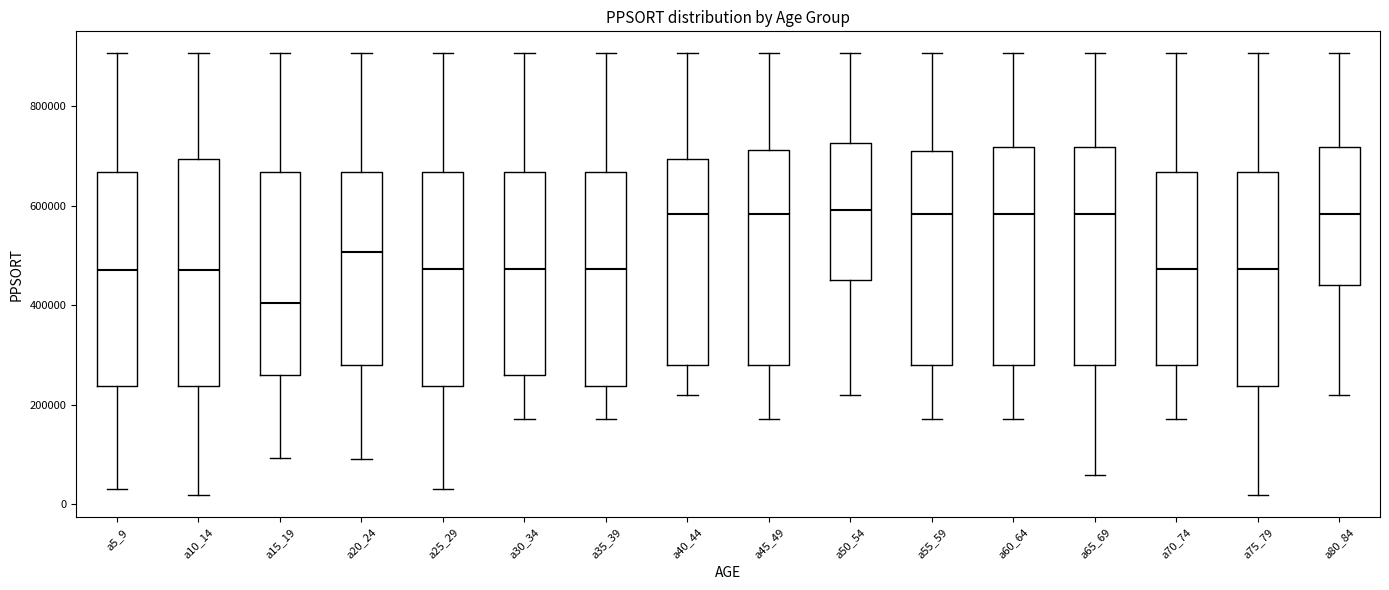

Where does the lower whisker of the box for a40_44 end on the y-axis? The values are not printed on the chart, so give them approximately, as read against the axis.

220000